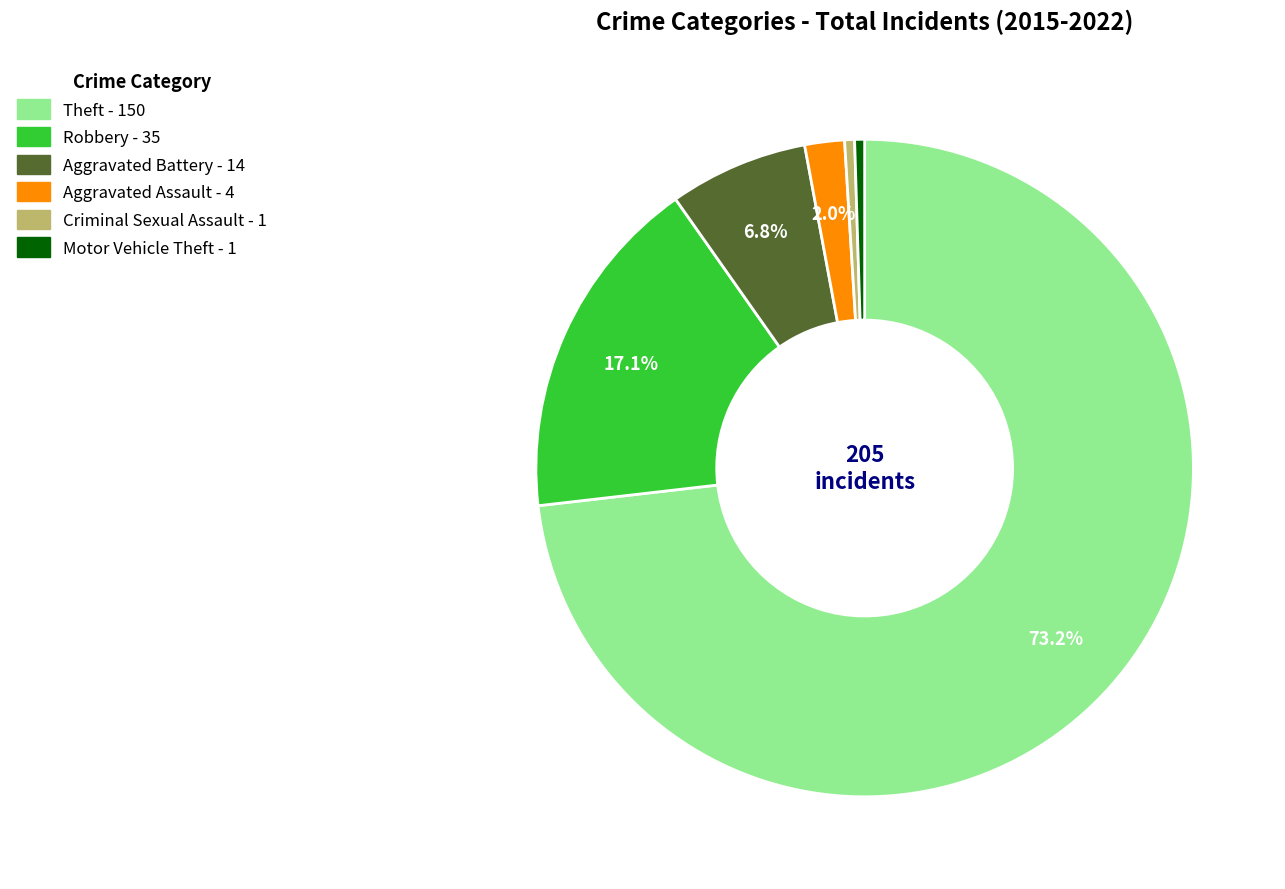

Which has a higher value, Robbery or Motor Vehicle Theft?

Robbery